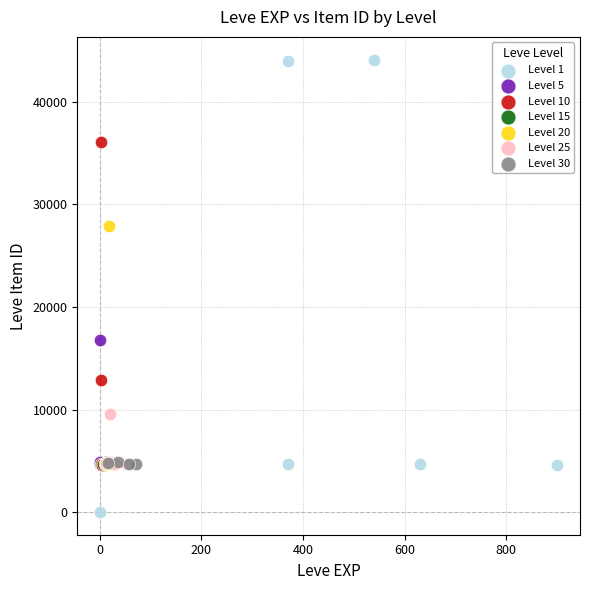

Which series contains the highest Y value?

Level 1